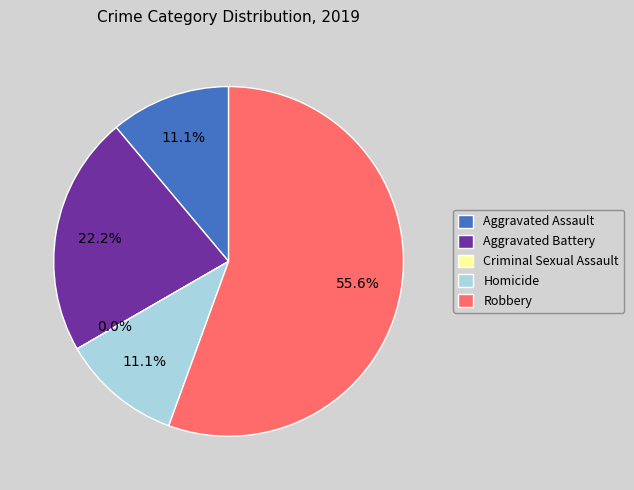

What is the smallest slice in the pie chart?

Criminal Sexual Assault